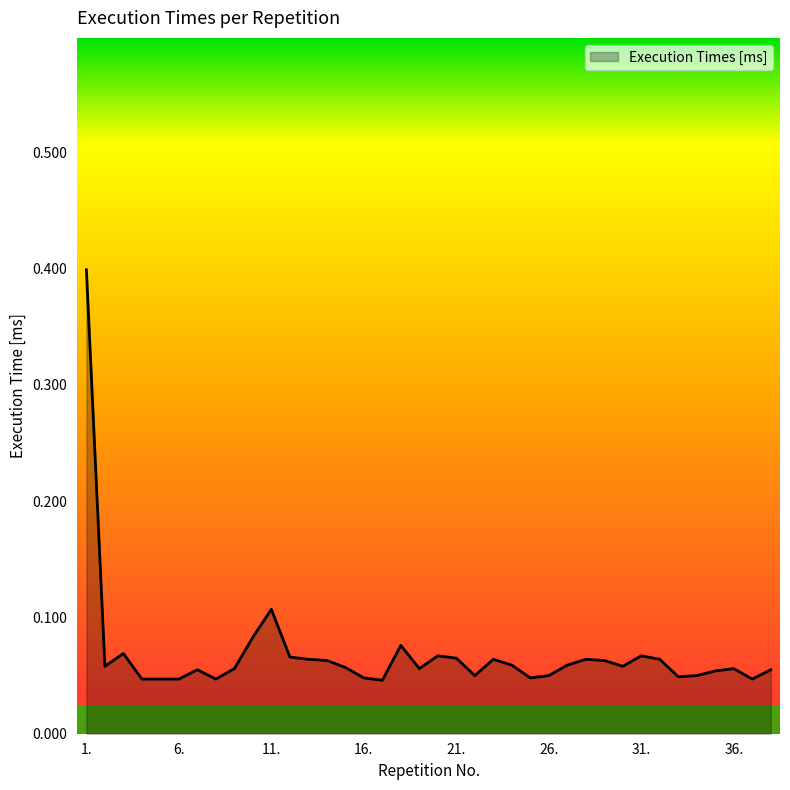

What is the maximum value shown in the chart?

0.4